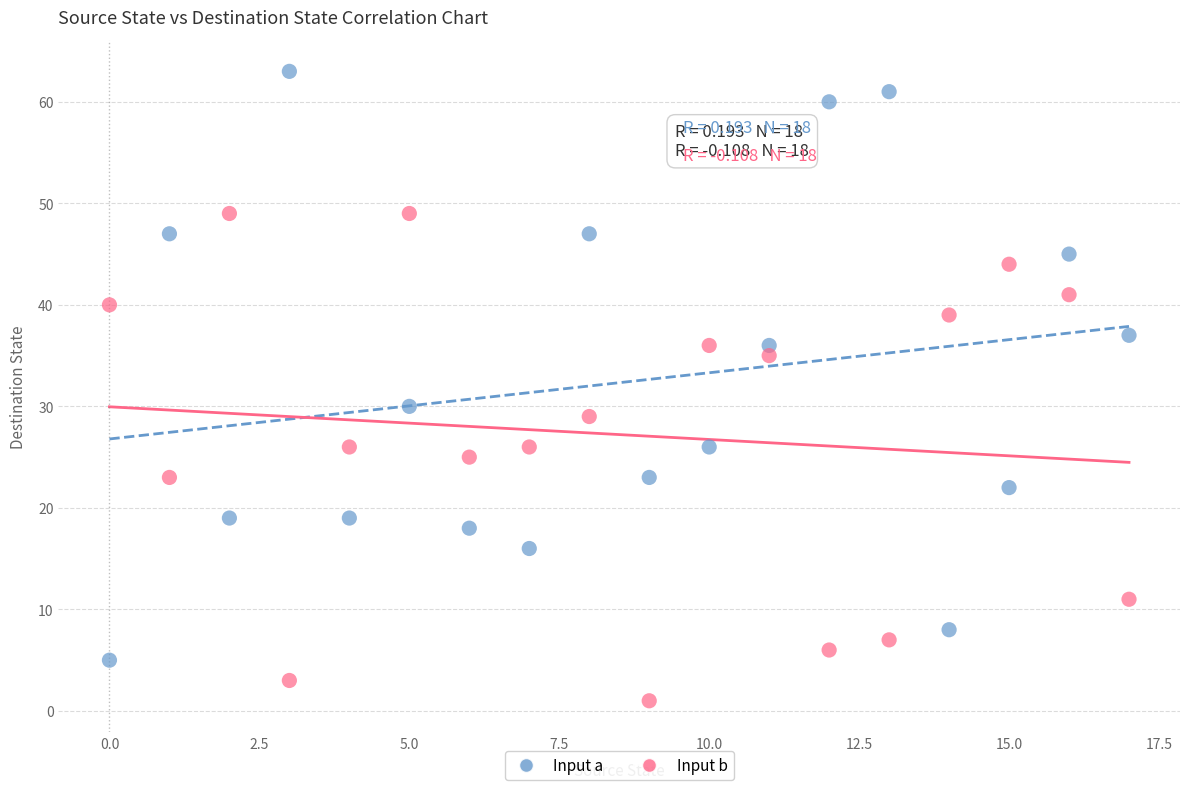

Which series has the widest spread of Y values?

Input a